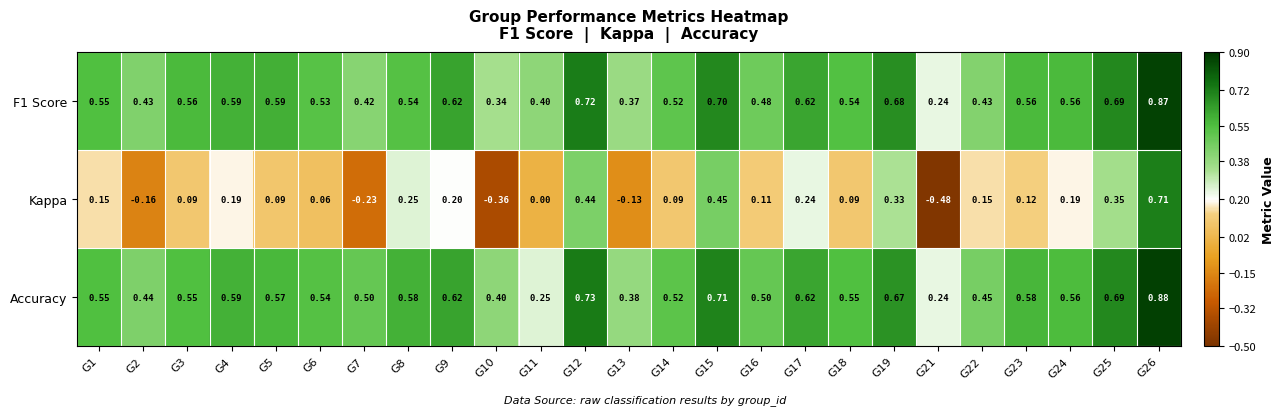

Which series has the largest total across all categories?

Accuracy